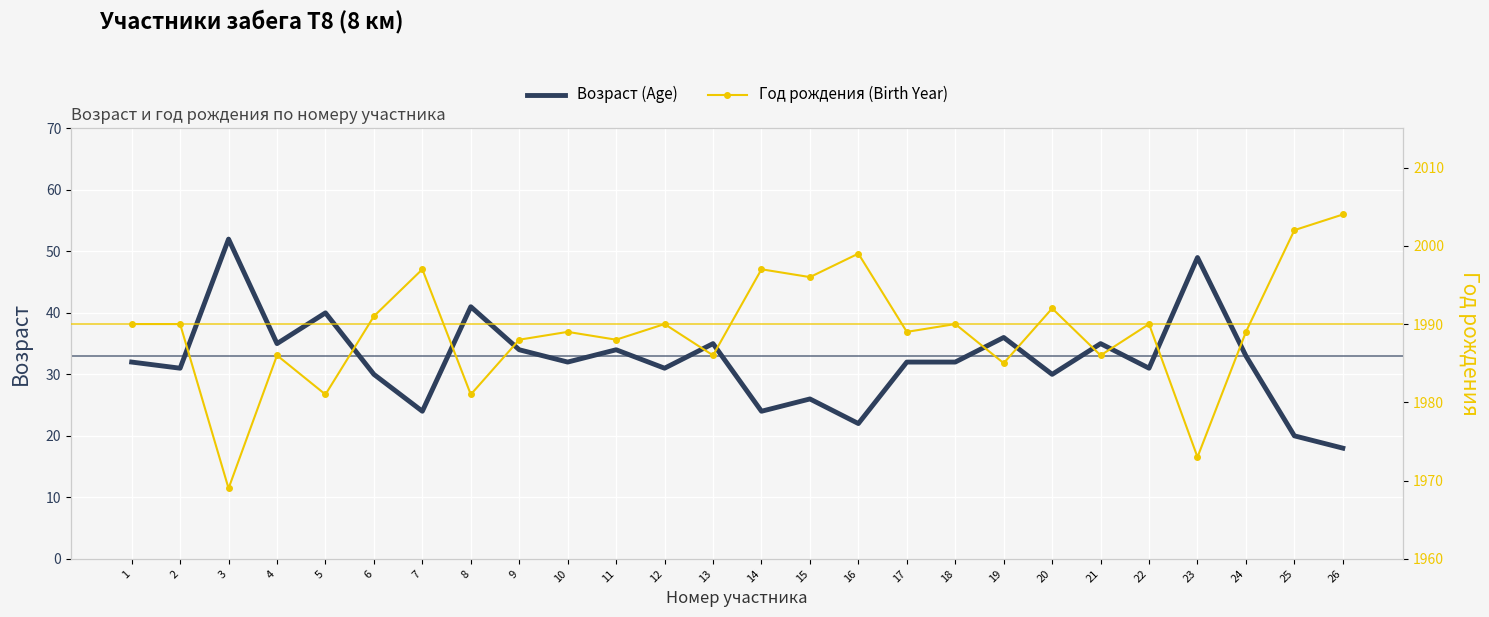

True or false: Год рождения (Birth Year) has more than 0 interior local peaks.

True